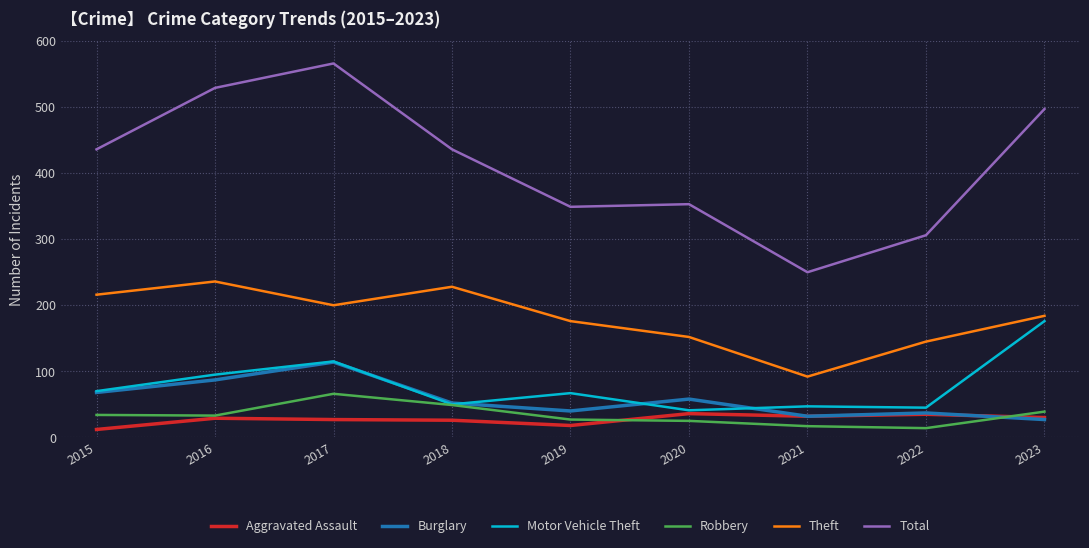

True or false: Burglary and Total intersect in this chart.

False